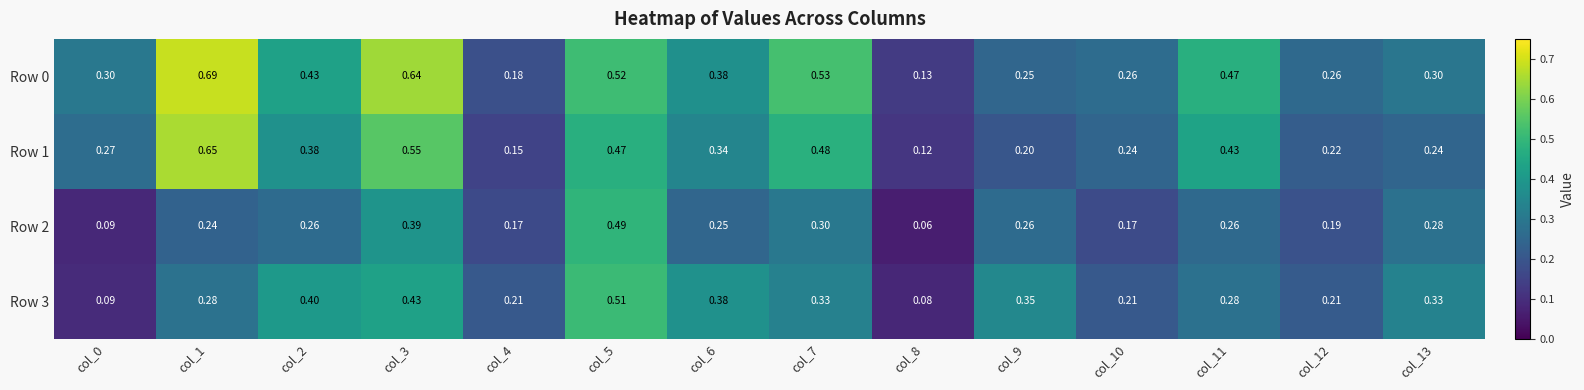

Is the value of Row 2 at col_4 greater than the value of Row 0 at col_0?

No